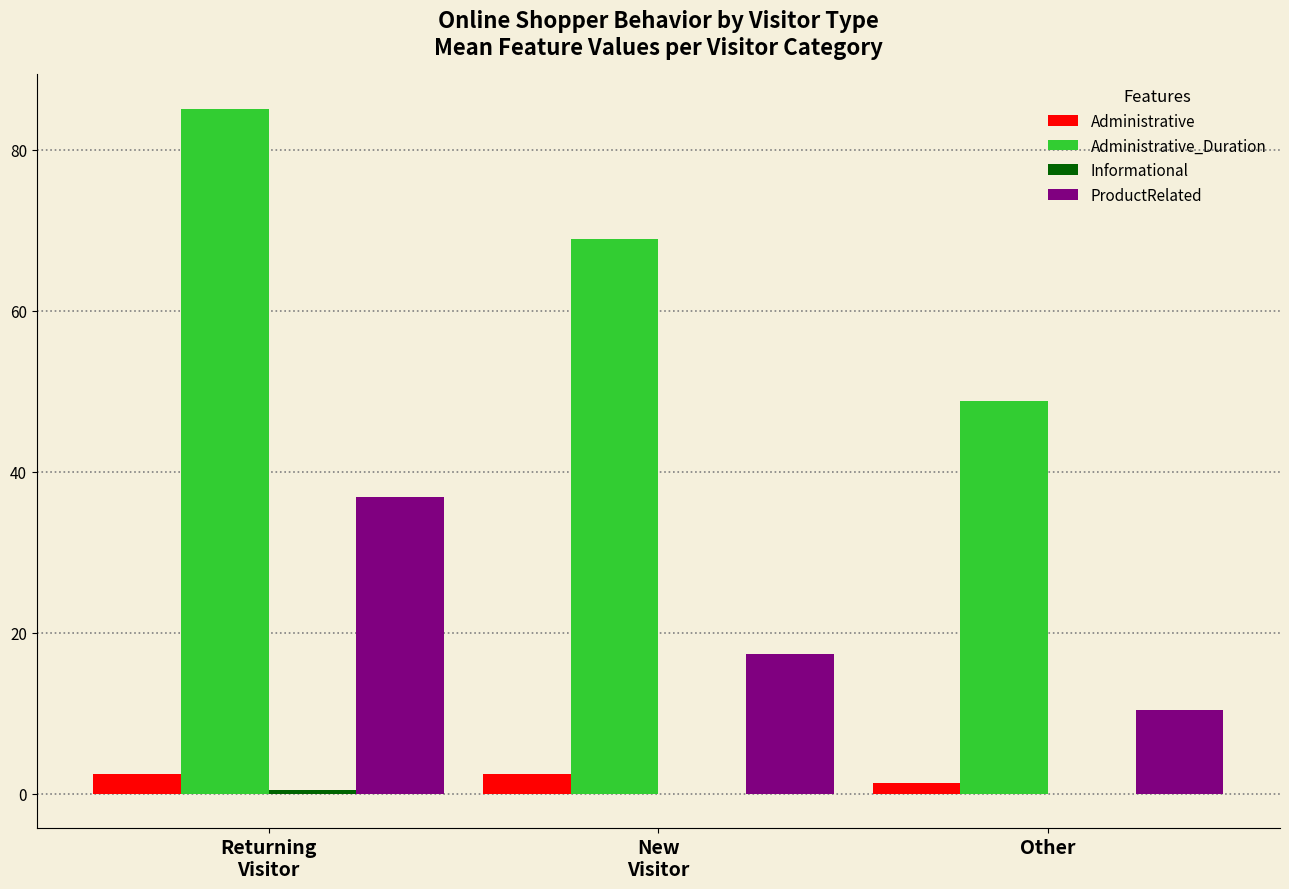

What is the sum of all ProductRelated values?

64.7